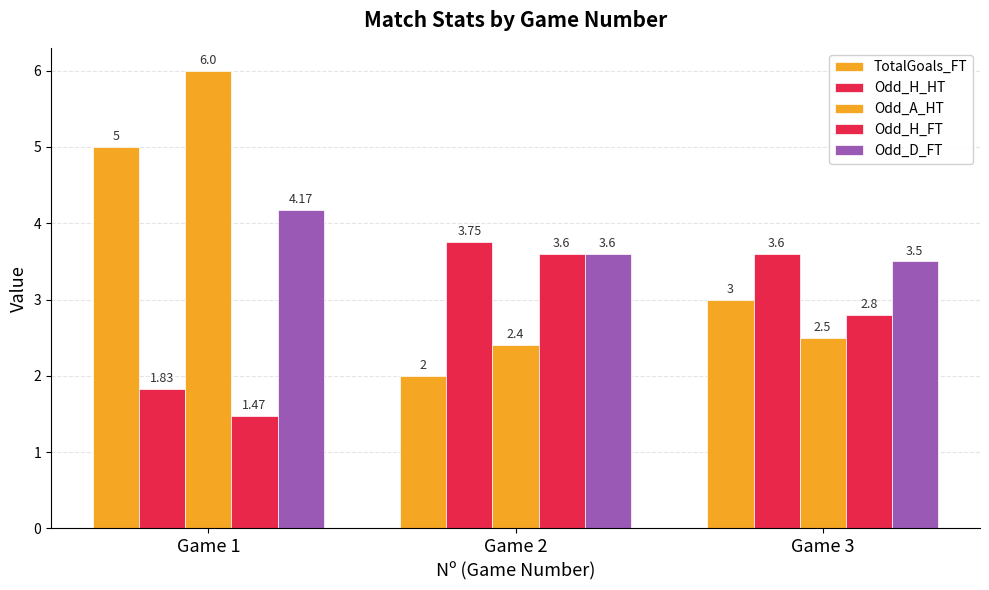

At which label does Odd_H_HT first exceed 3?

Game 2